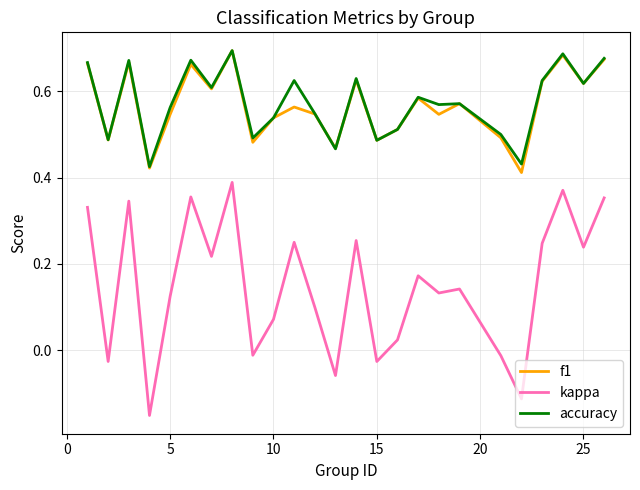

Which series has the widest spread of values?

kappa